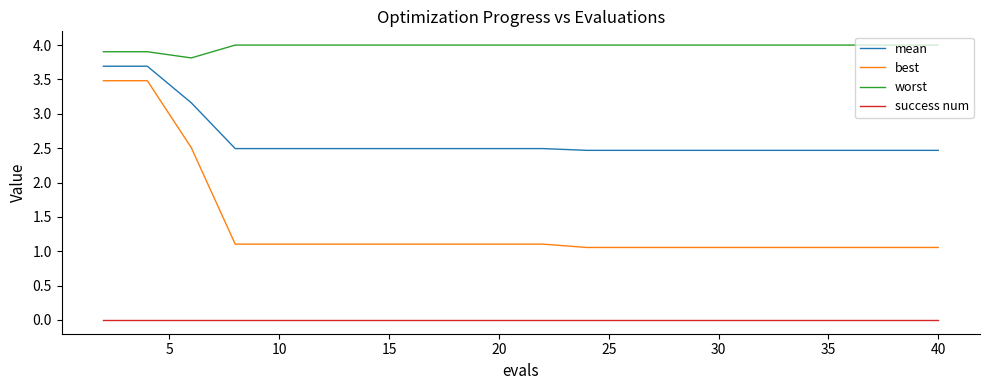

How many lines are shown in the chart?

4